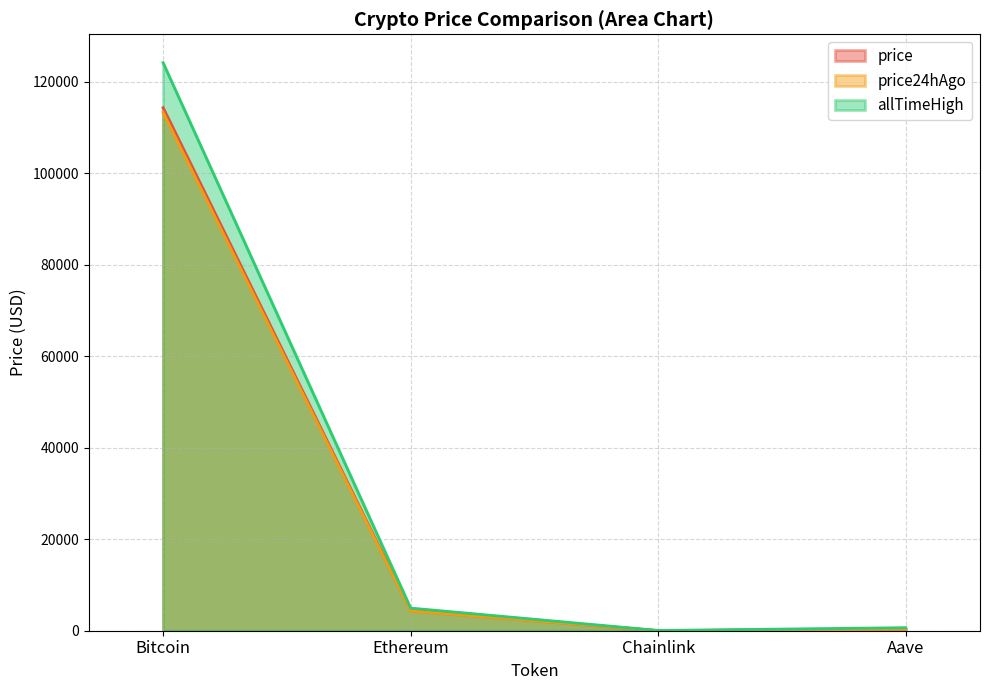

At which category does the chart reach its peak across all series?

Bitcoin